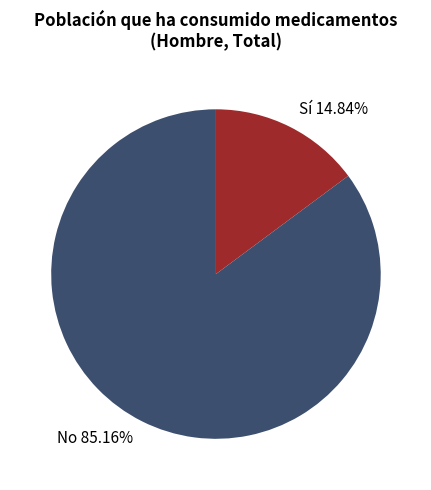

How many segments does this pie chart have?

2